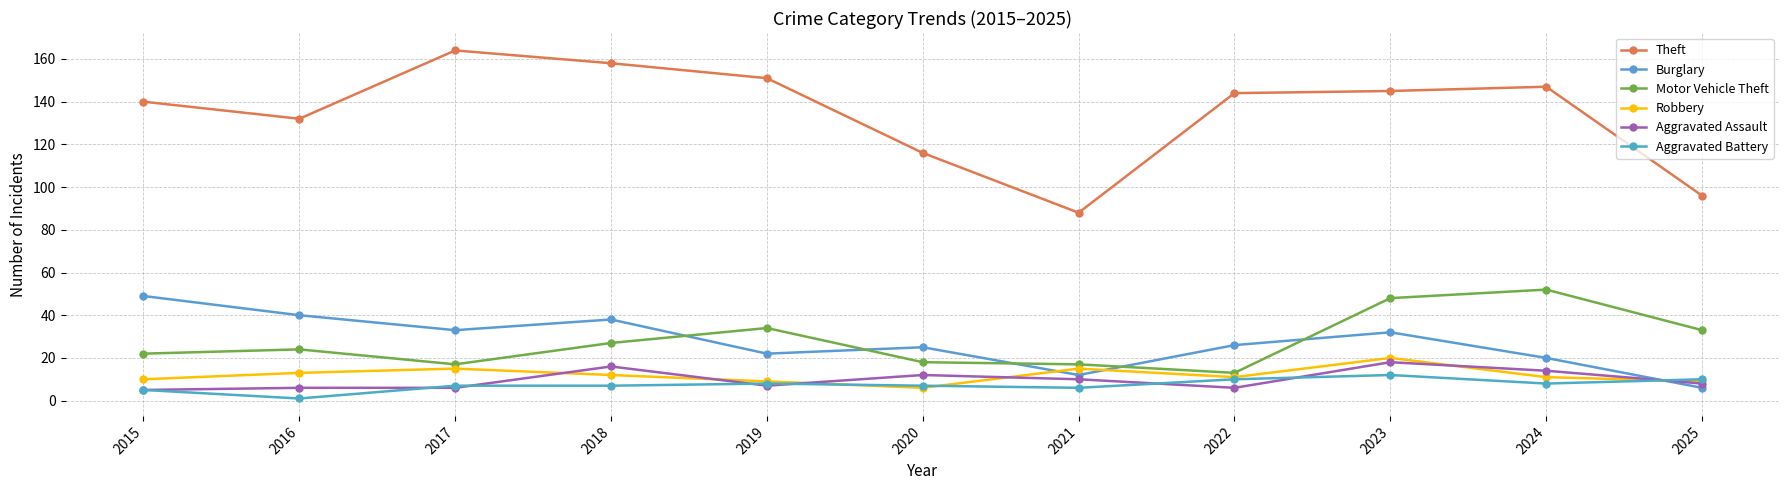

What is the minimum value for Robbery?

6